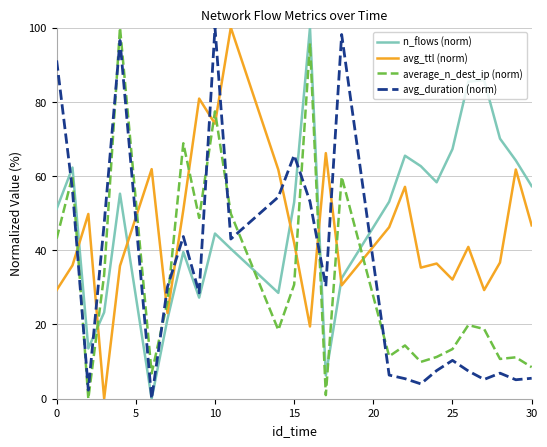

What is the maximum value shown in the chart?

100.0